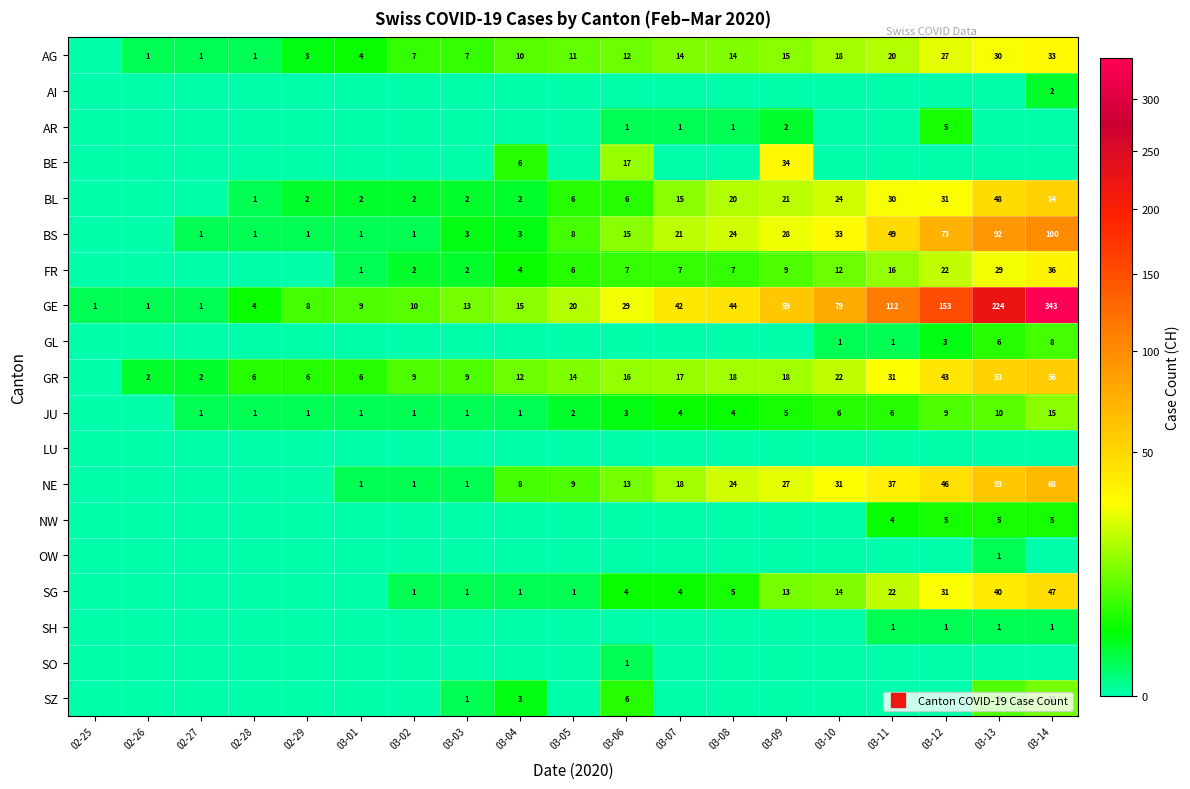

At which category is the sum across all series the highest?

03-14